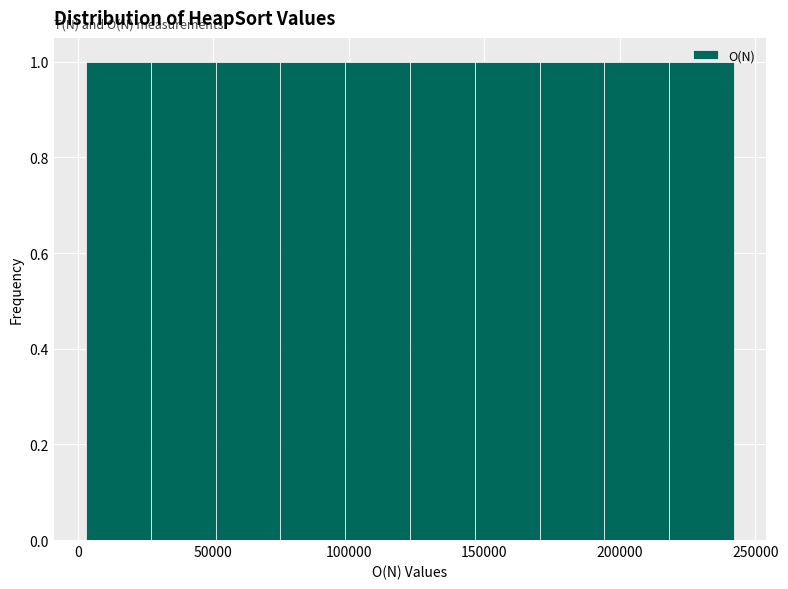

Reading left to right, list every bar in this chart as the range it spans on the x-axis followed by its height. Neither the bar edges nor the heights are printed on the chart, so give them approximately, as read against the axes.

5000 to 25000: 1
25000 to 50000: 1
50000 to 75000: 1
75000 to 100000: 1
100000 to 125000: 1
125000 to 145000: 1
145000 to 170000: 1
170000 to 195000: 1
195000 to 220000: 1
220000 to 240000: 1